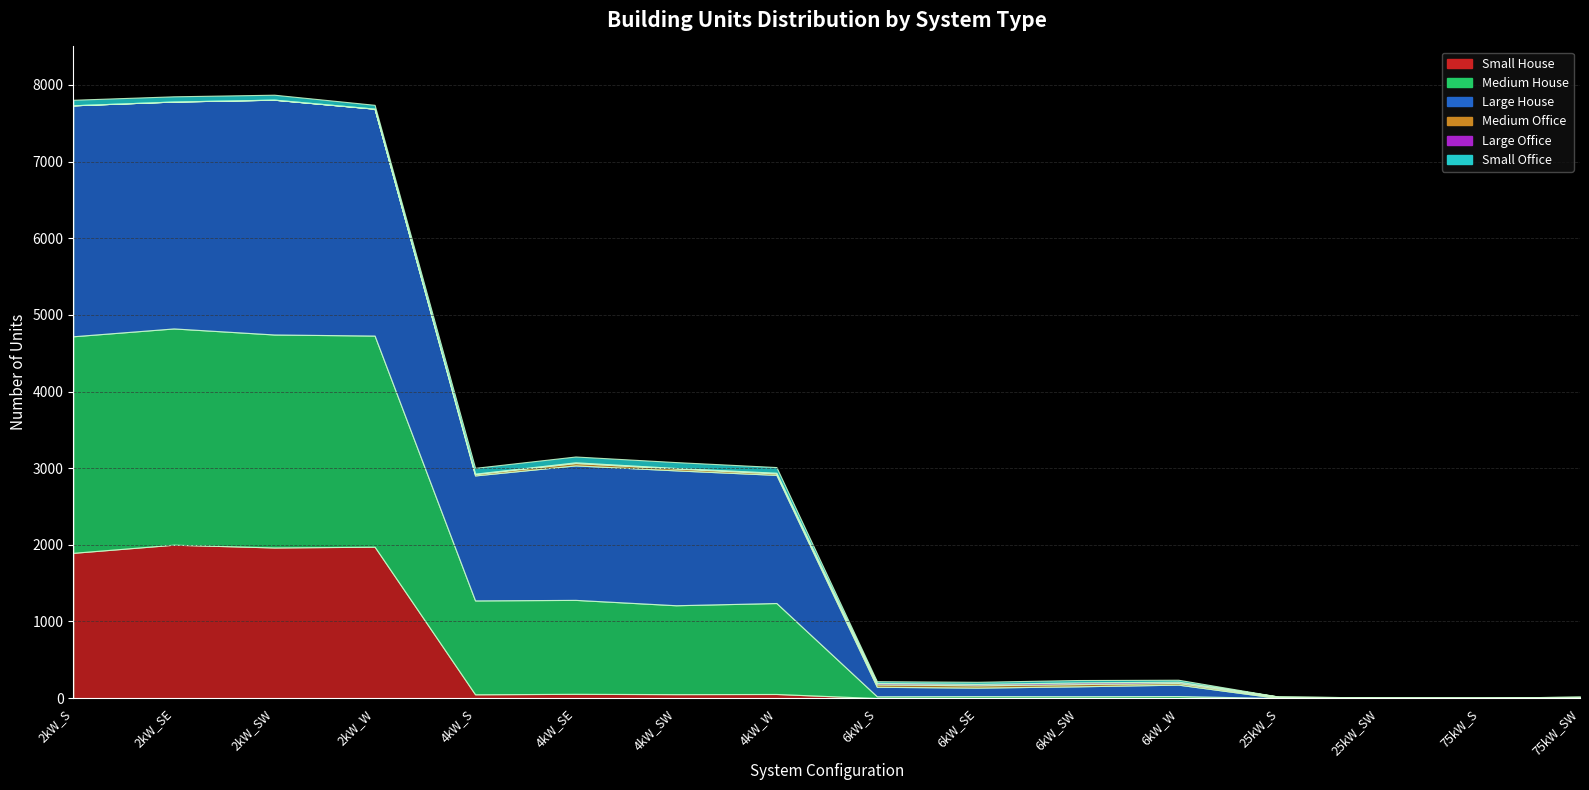

Where do Small House and Small Office first cross each other?

2kW_W and 4kW_S